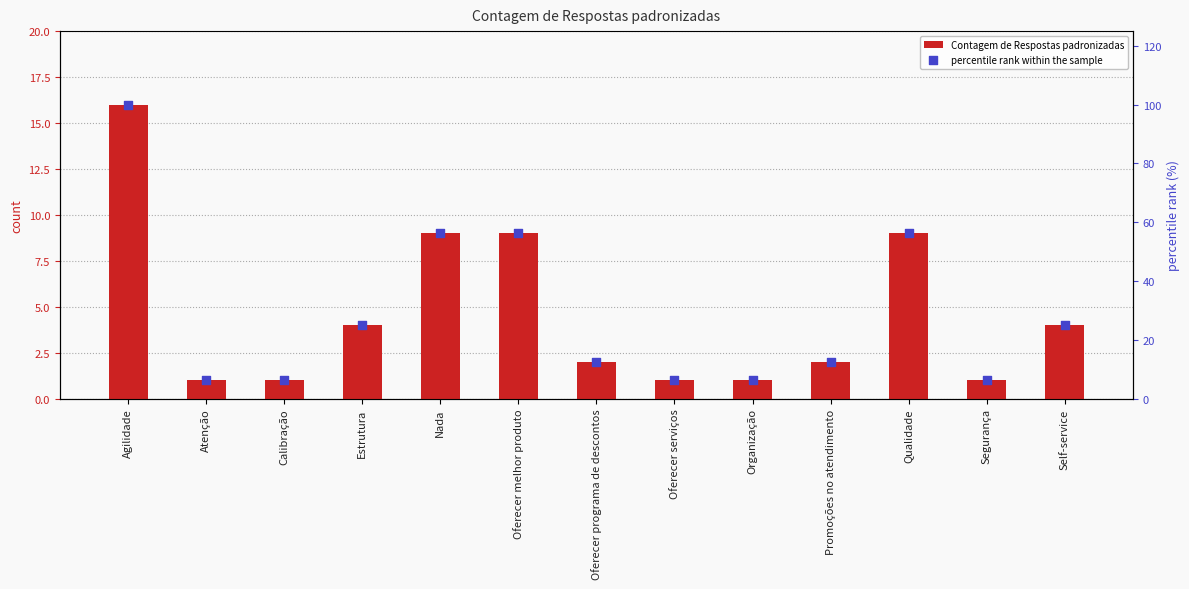

At which category is the sum across all series the highest?

Agilidade